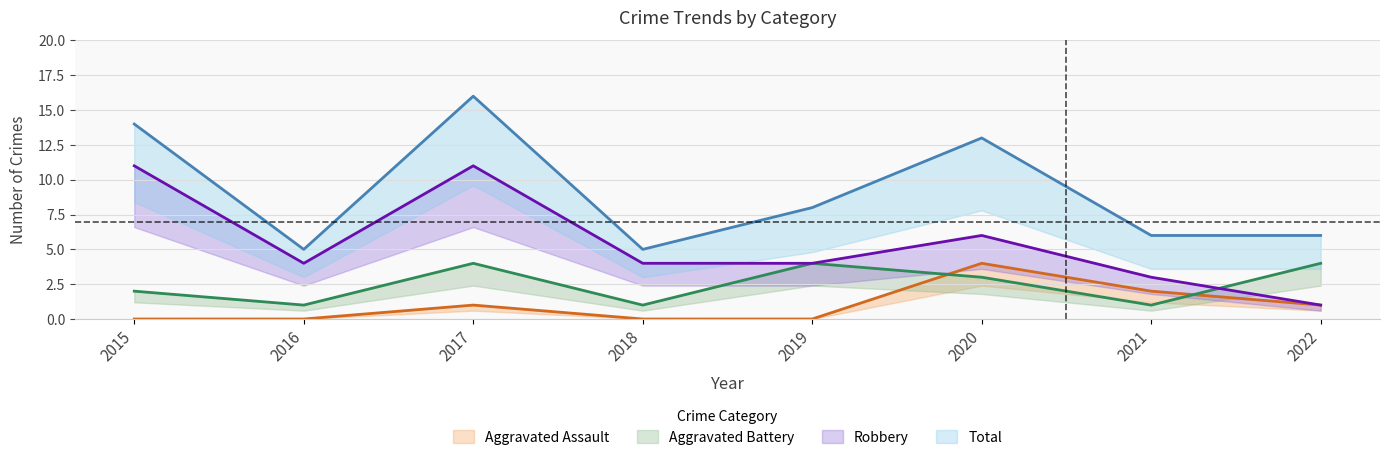

Does the chart display data point markers on the line(s)?

No